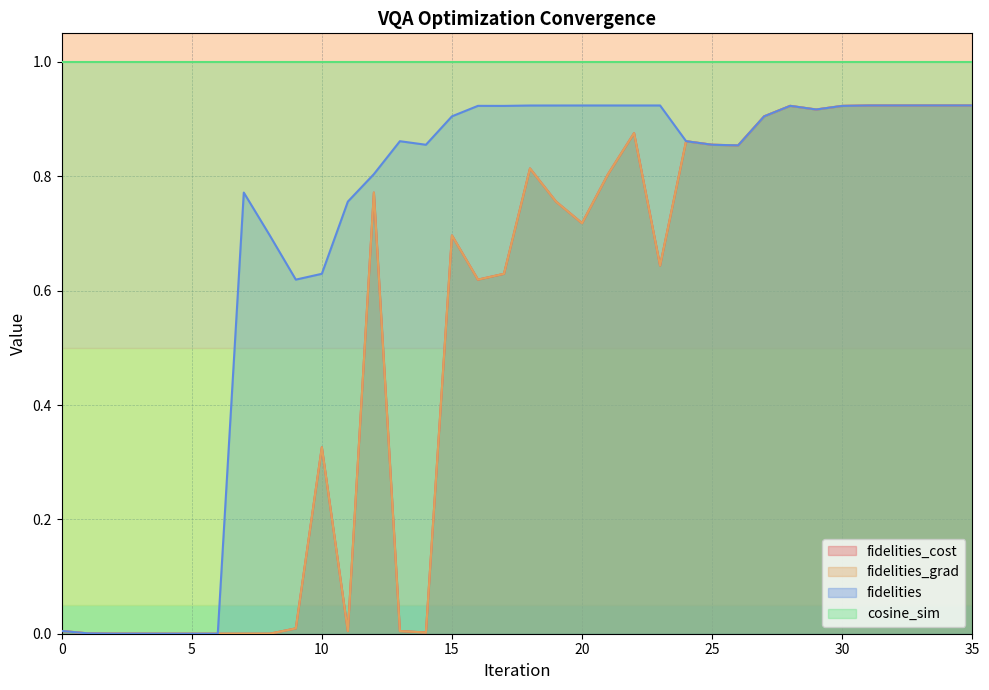

What is the sum of all fidelities values?

25.2